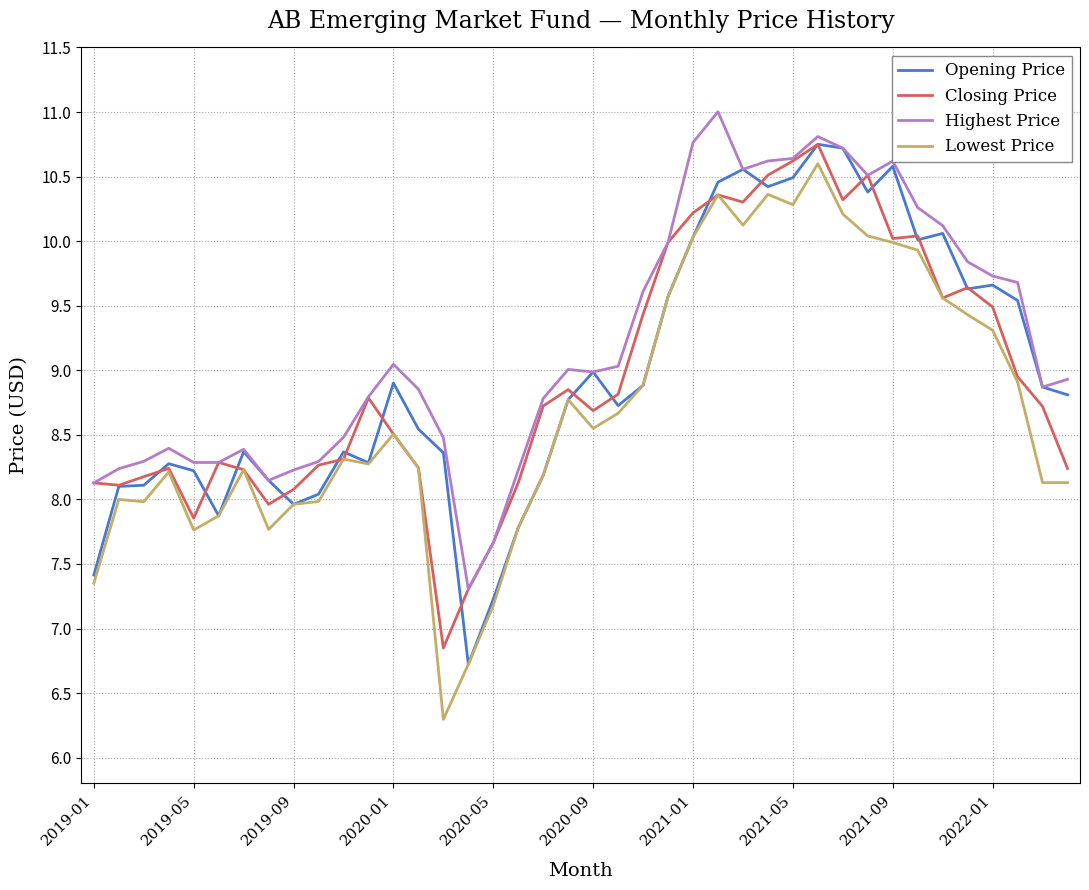

True or false: Lowest Price and Highest Price cross at least once.

False